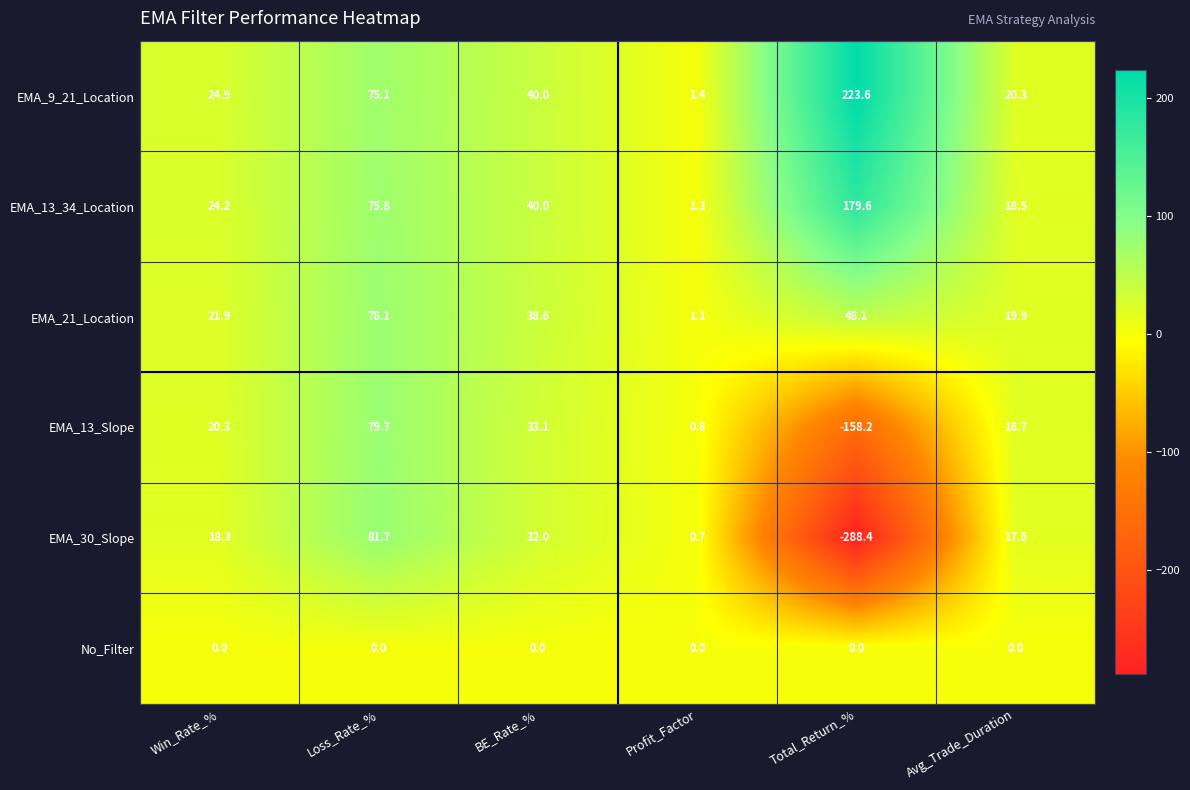

Which series has the widest spread of values?

EMA_30_Slope